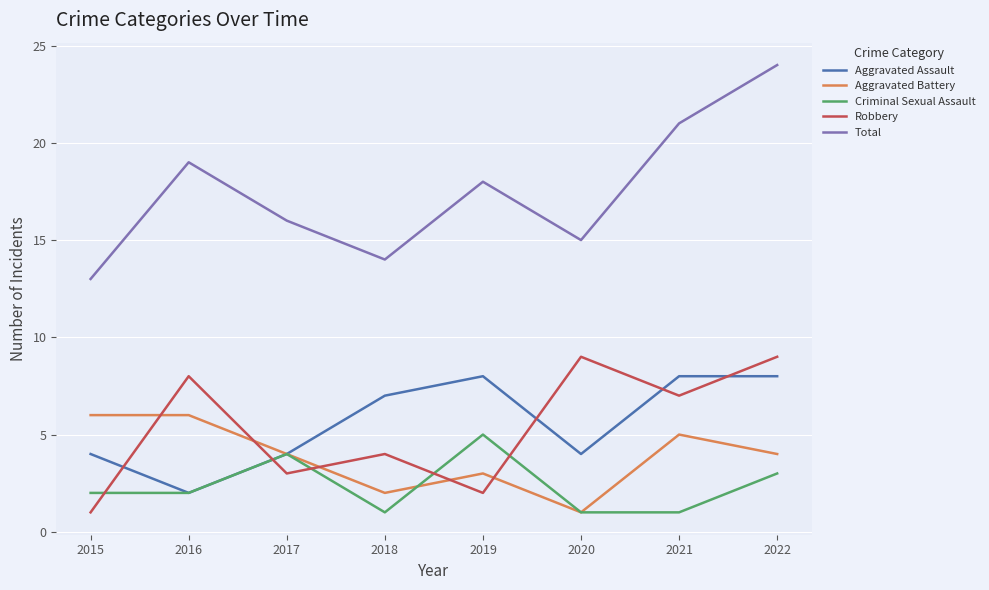

What value does the Aggravated Battery series have at 2022?

4